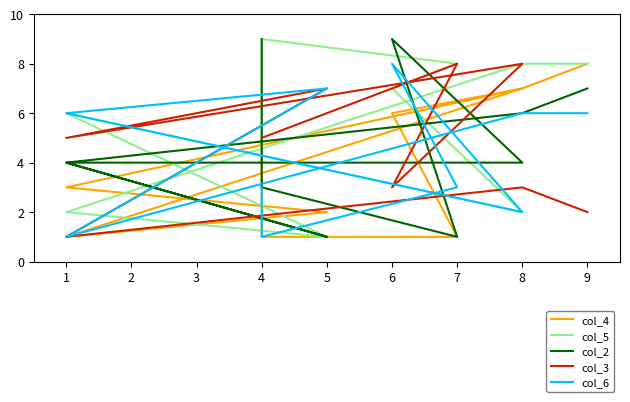

What is the average value of the col_6 series?

4